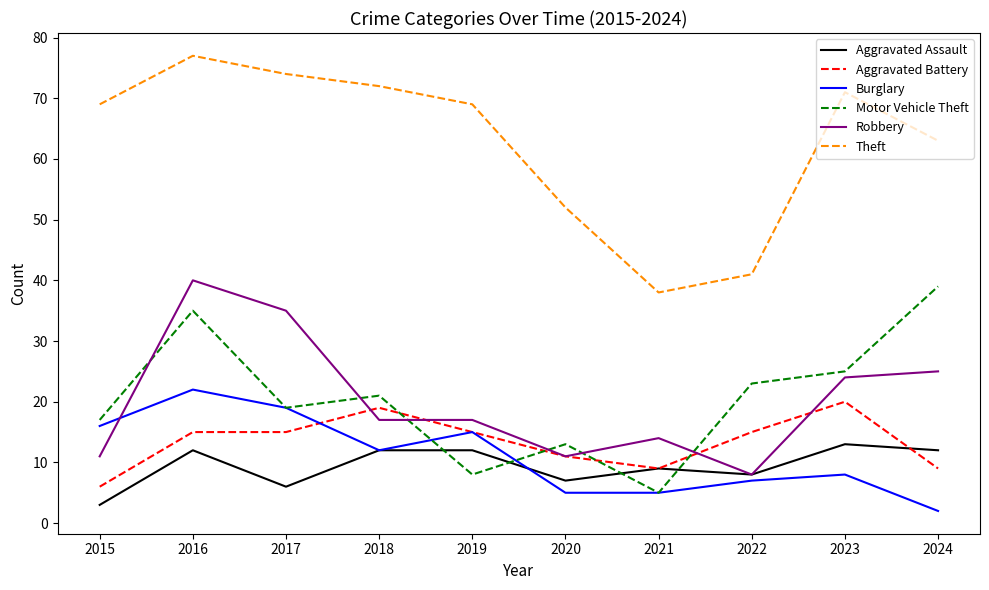

Which category has the highest value across all series?

2016